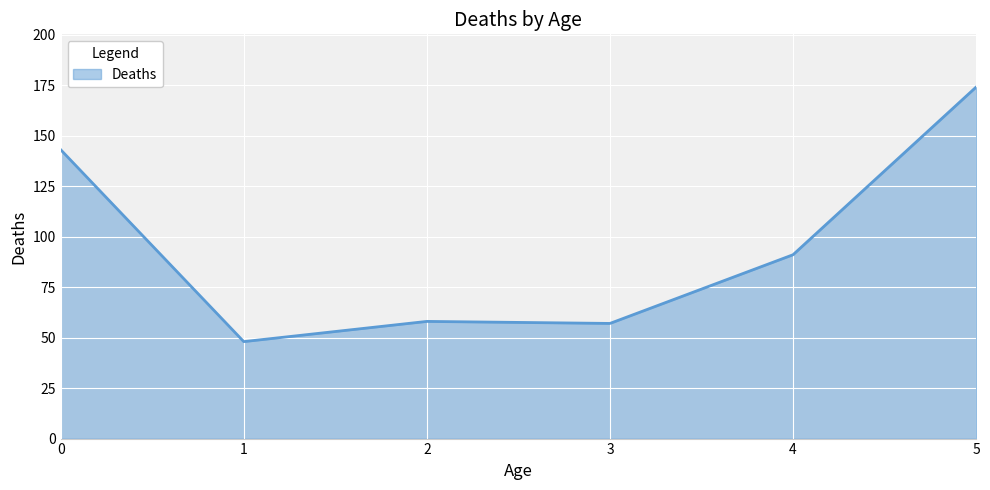

What is the change in value from 1 to 4?

+43